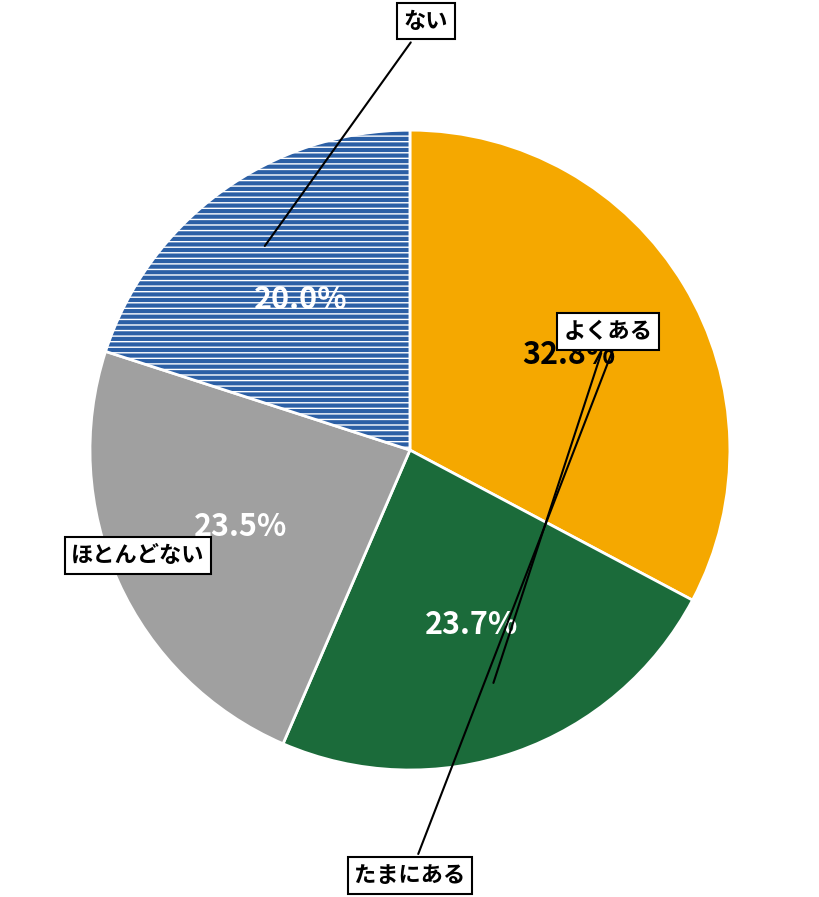

How many segments does this pie chart have?

4